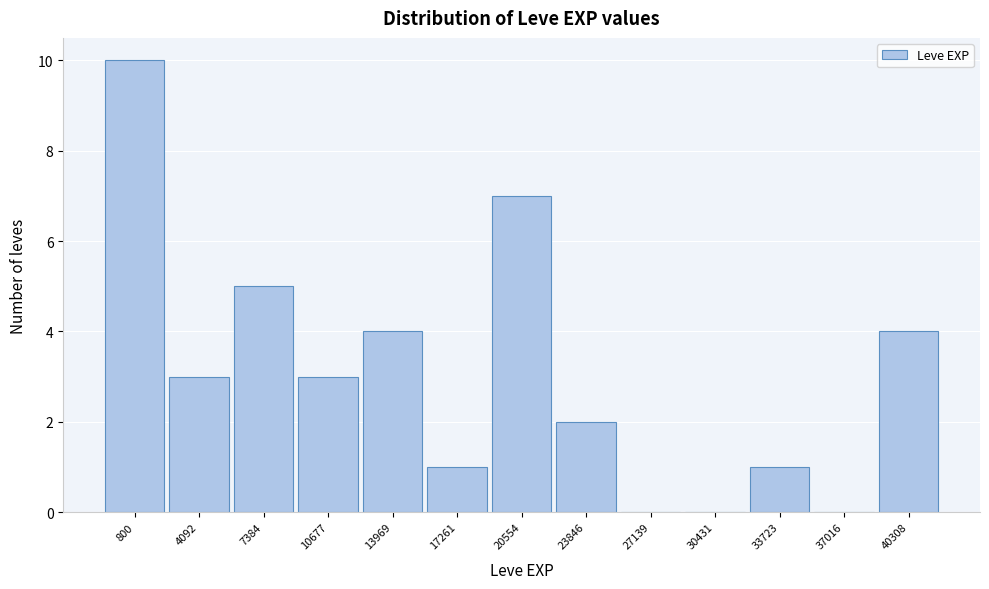

Reading right to left, list all the values displayed in this chart.

40308=4	37016=0	33723=1	30431=0	27139=0	23846=2	20554=7	17261=1	13969=4	10677=3	7384=5	4092=3	800=10